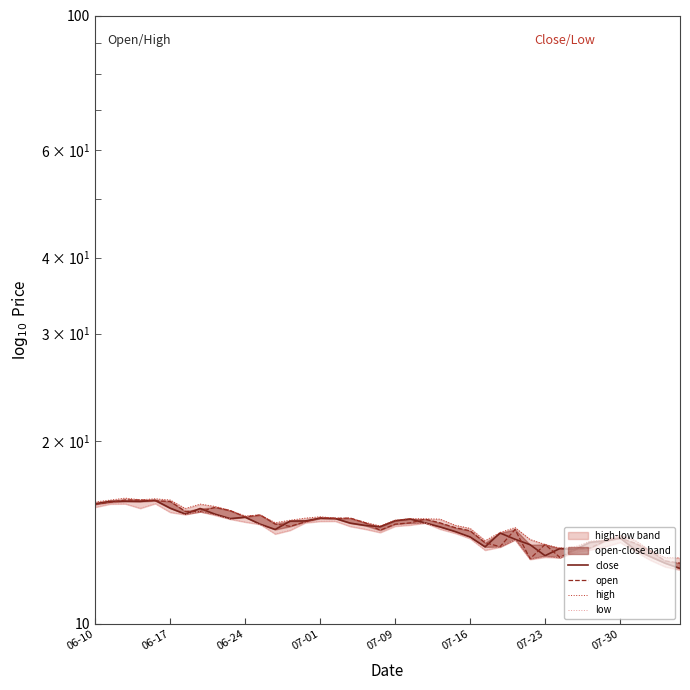

What is the average value of the close series?

14.4